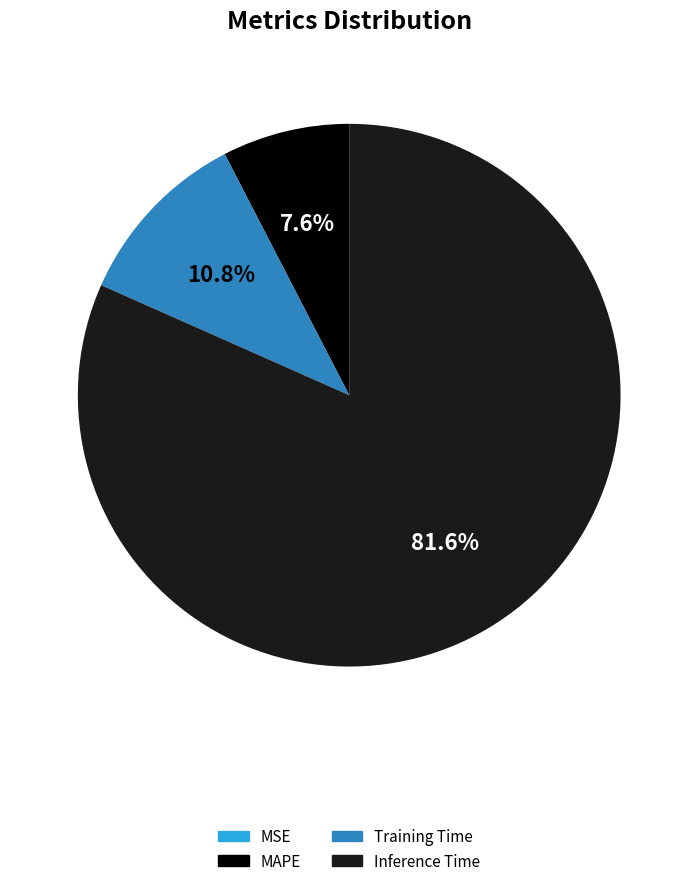

Is there a majority slice in this chart?

Yes